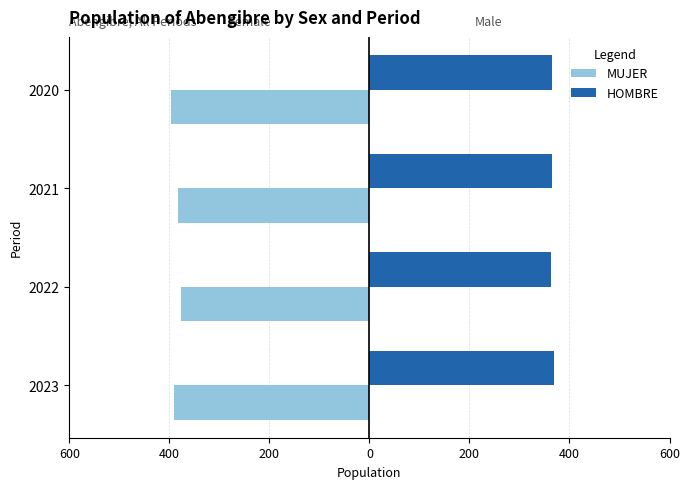

What are all the series names shown in the legend?

MUJER, HOMBRE